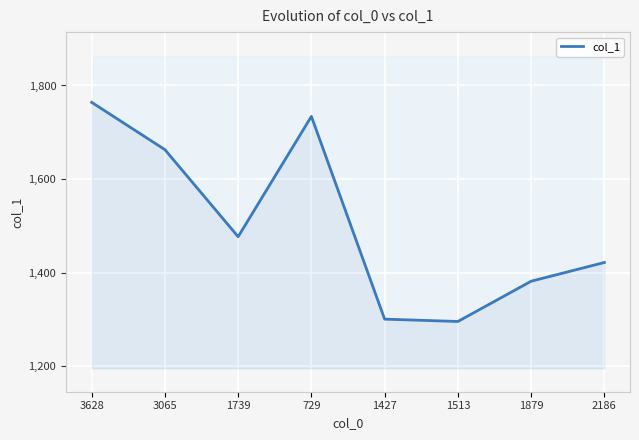

Where is the data nearest to the value 1530?

1739